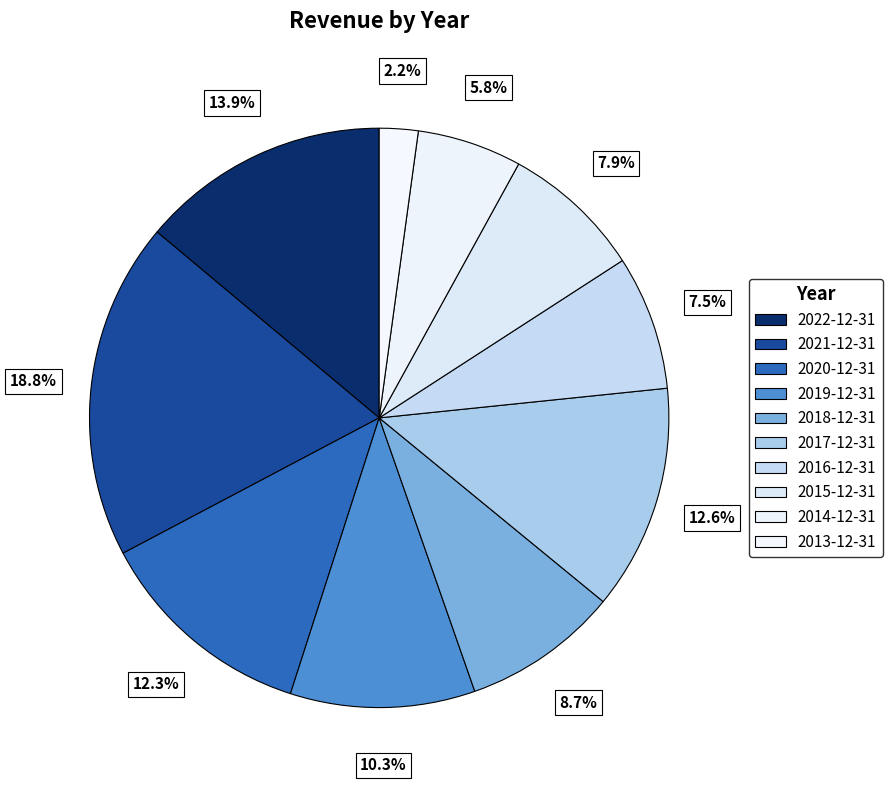

Count the number of slices in the pie.

10